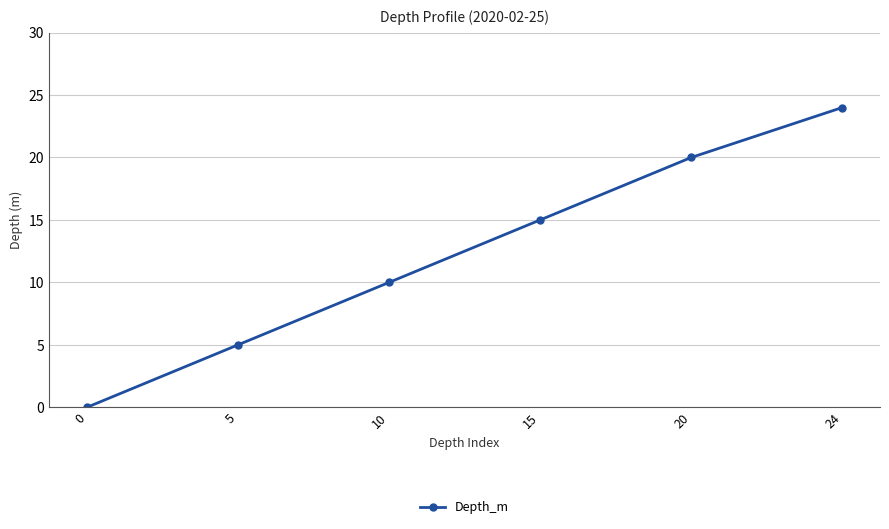

The chart shows a value of 10 at 10. True or false?

True